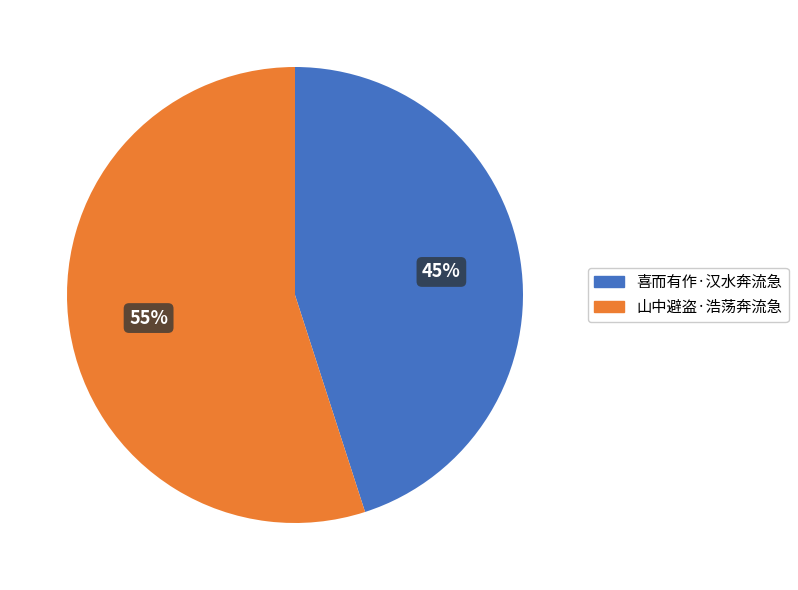

To the nearest percent, what percentage of the pie is 喜而有作·汉水奔流急?

45%